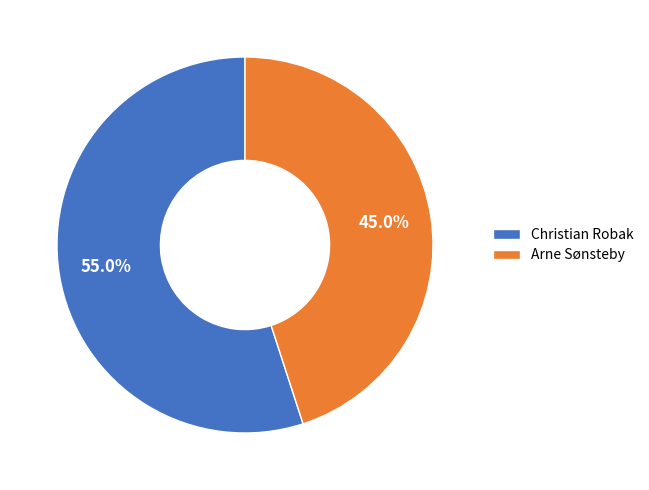

To the nearest percent, what is the average slice percentage?

50%